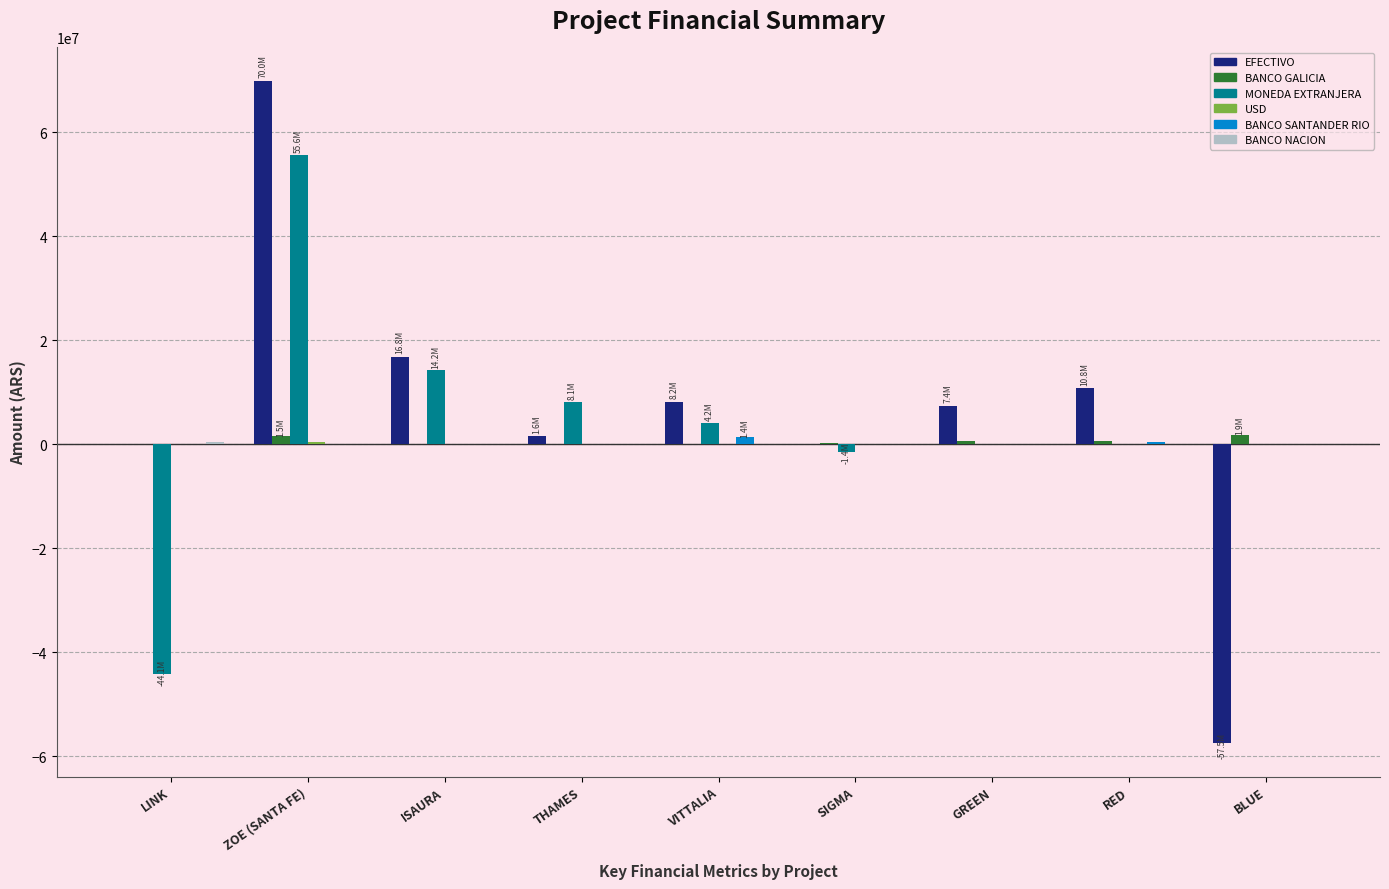

What is the sum of the BANCO GALICIA values at LINK and VITTALIA?

12972.0